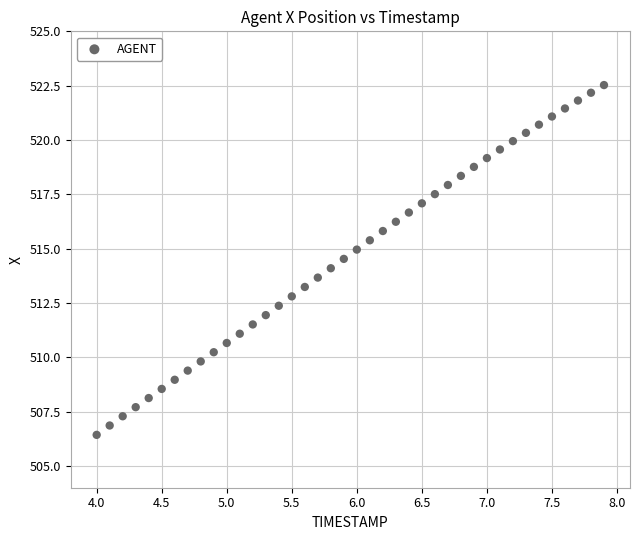

What is the range of Y values (max minus min)?

16.1